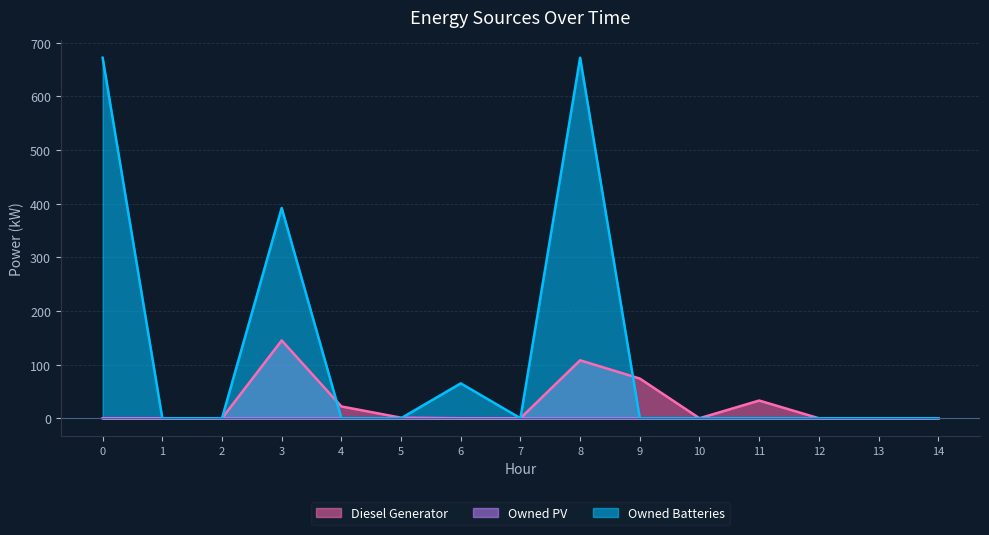

Is it true that Diesel Generator equals 33 at 11?

True